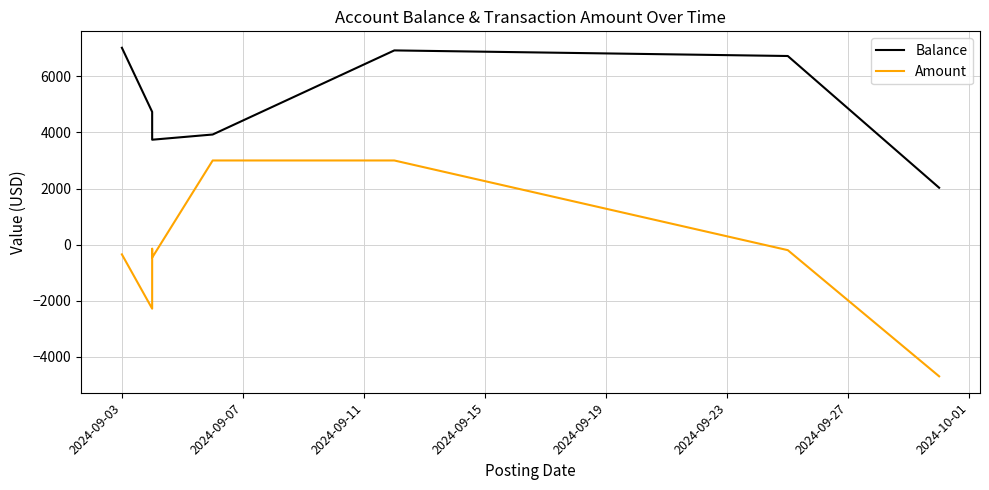

Reading left to right, list all the values displayed in this chart.

Balance: 7021.1	4734.2	4584.9	4426.9	4206.4	3740.4	3926.4	6926.4	6727.0	2027.0
Amount: -350.0	-2286.9	-149.3	-158.0	-220.5	-465.9	3000.0	3000.0	-199.4	-4700.0